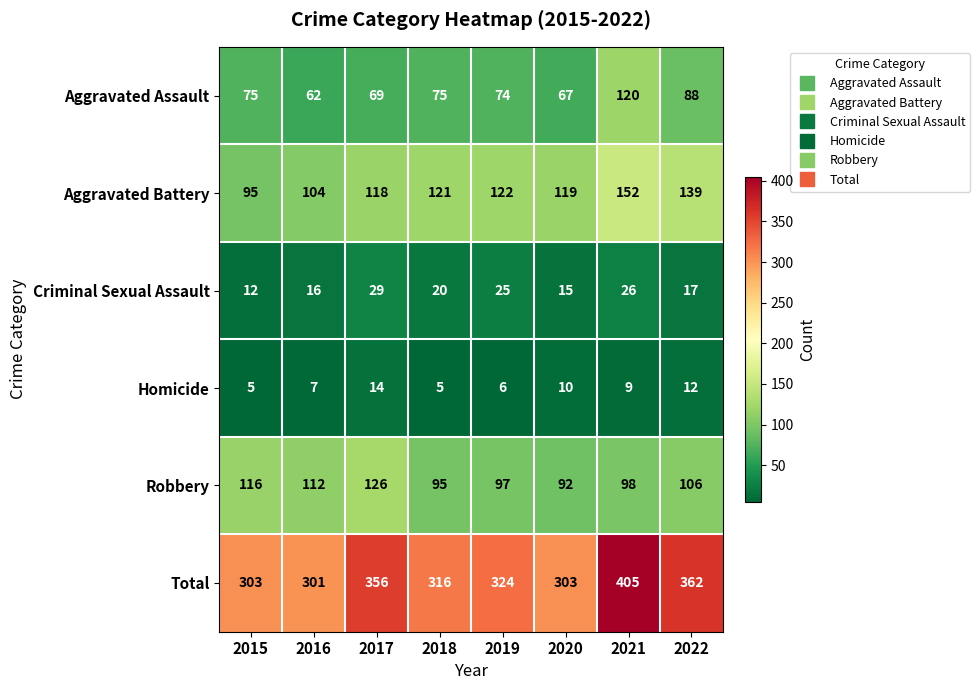

Which category has the highest value in the Aggravated Battery series?

2021